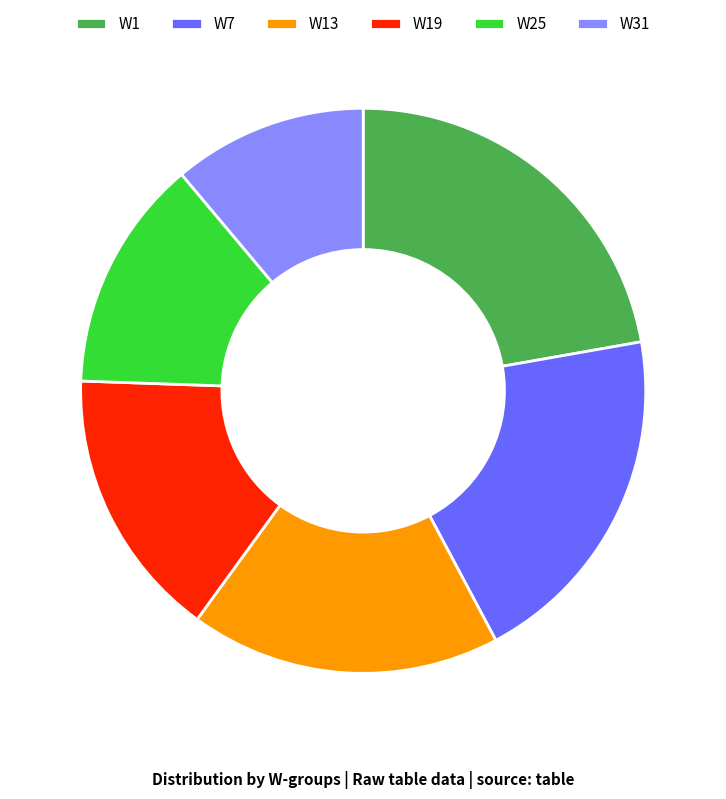

Approximately how many times larger is the value at W25 compared to W19?

0.9